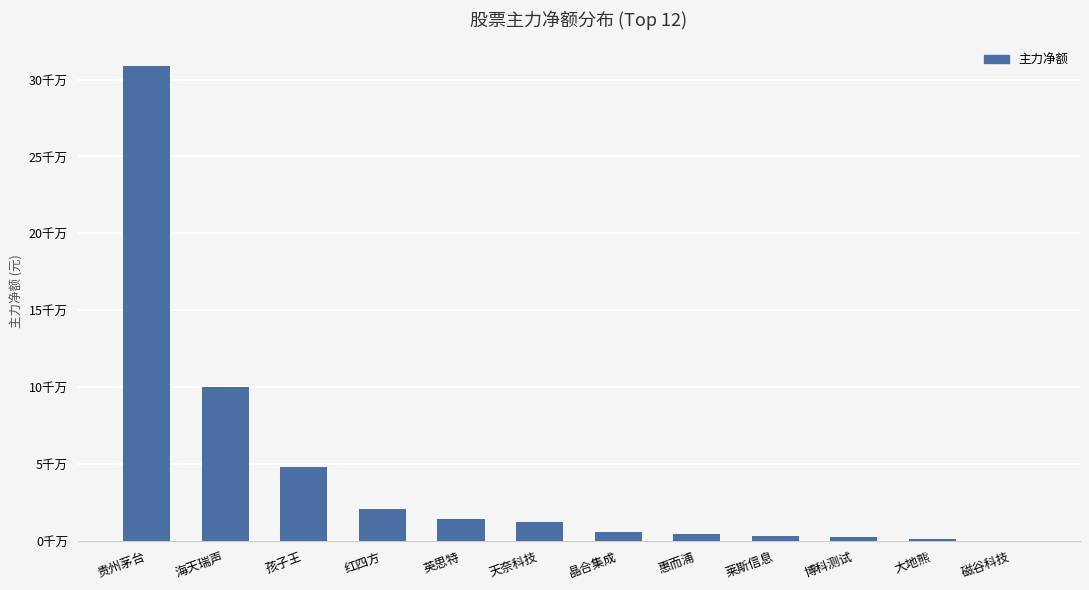

What is the greatest value displayed?

308842039